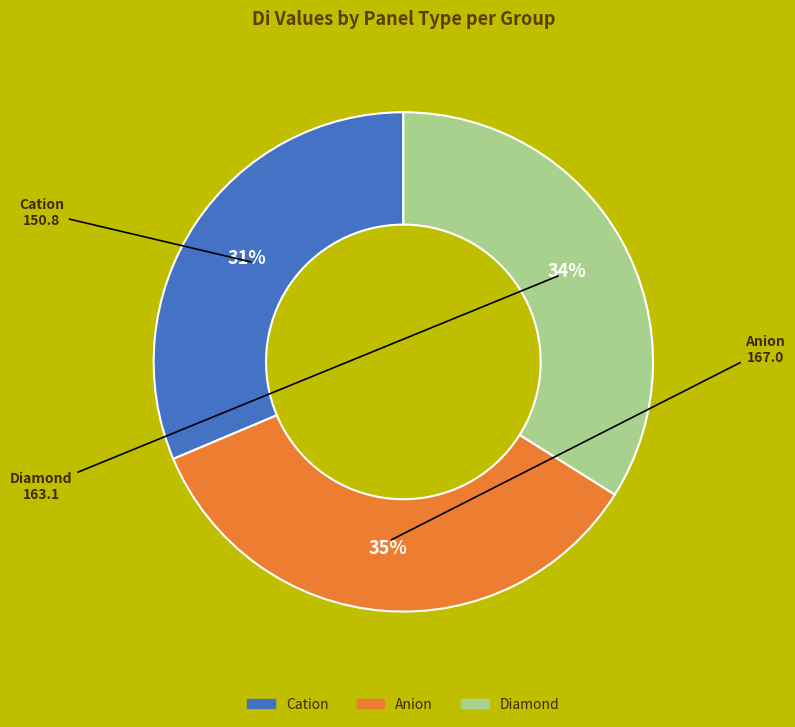

To the nearest percent, what is the average slice percentage?

33%